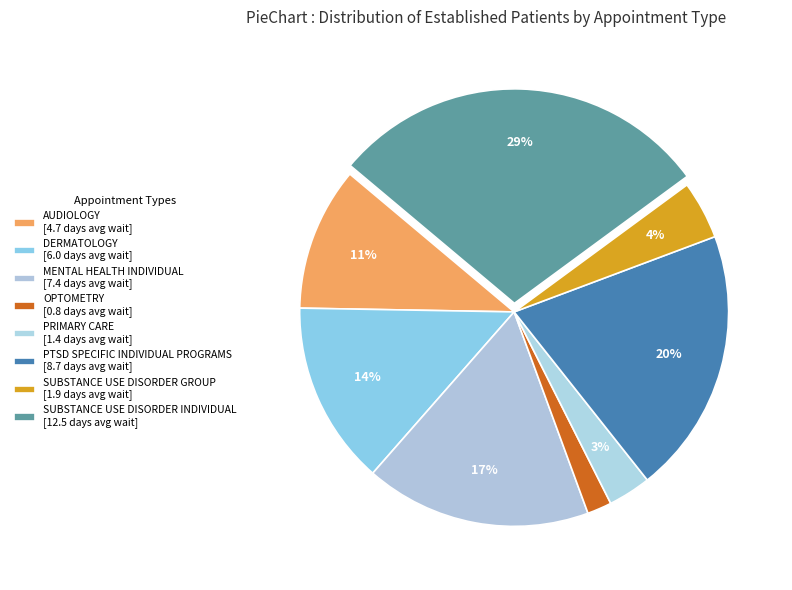

Count the number of slices in the pie.

8